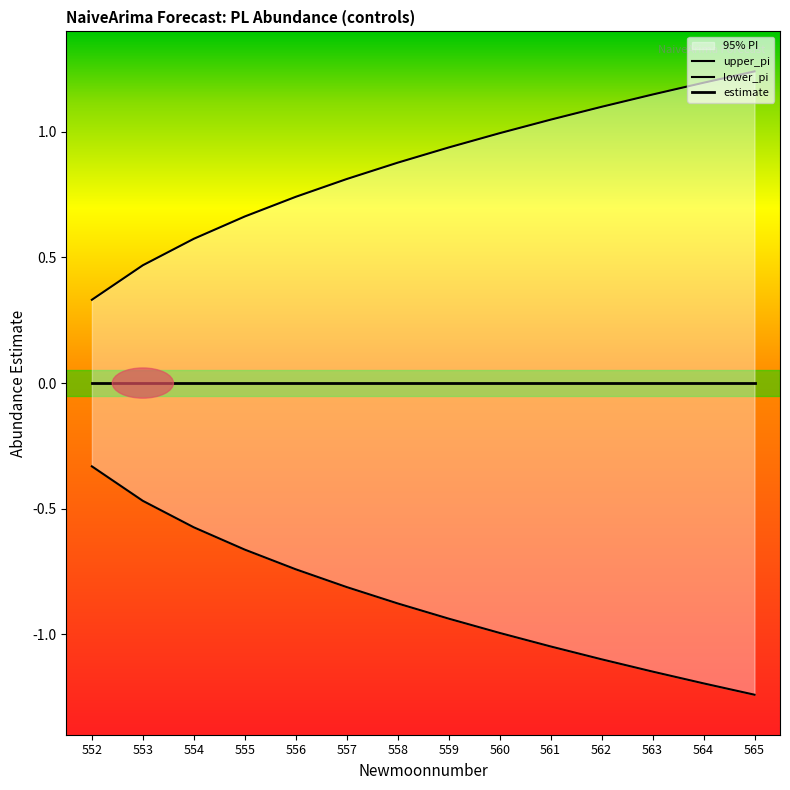

Is the value of lower_pi at 565 greater than the value of estimate at 555?

No